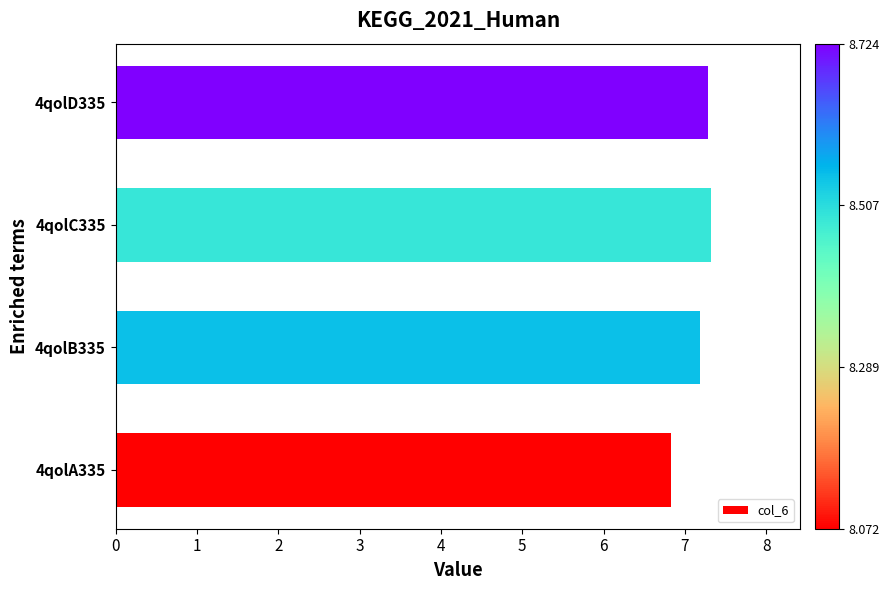

The chart shows a value of 10.6 at 4qolB335. True or false?

False